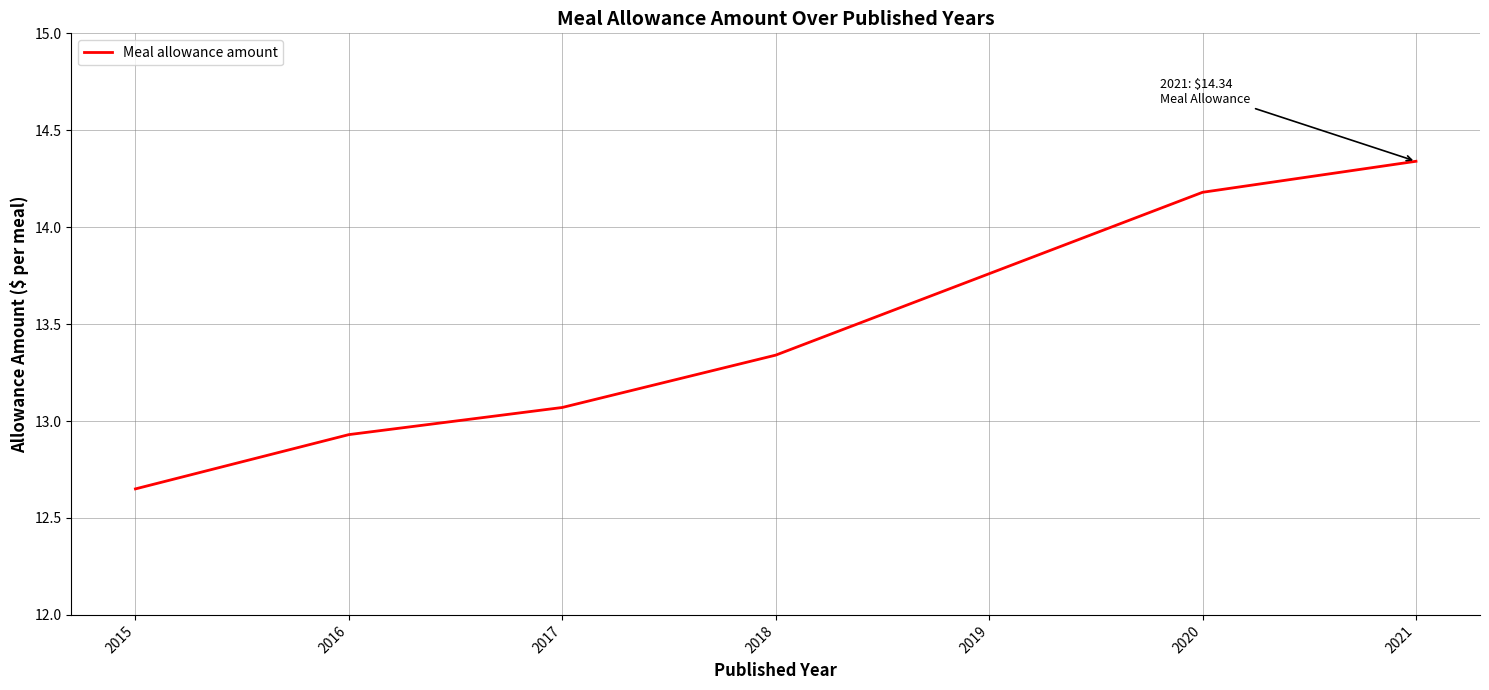

What is the average value?

13.5